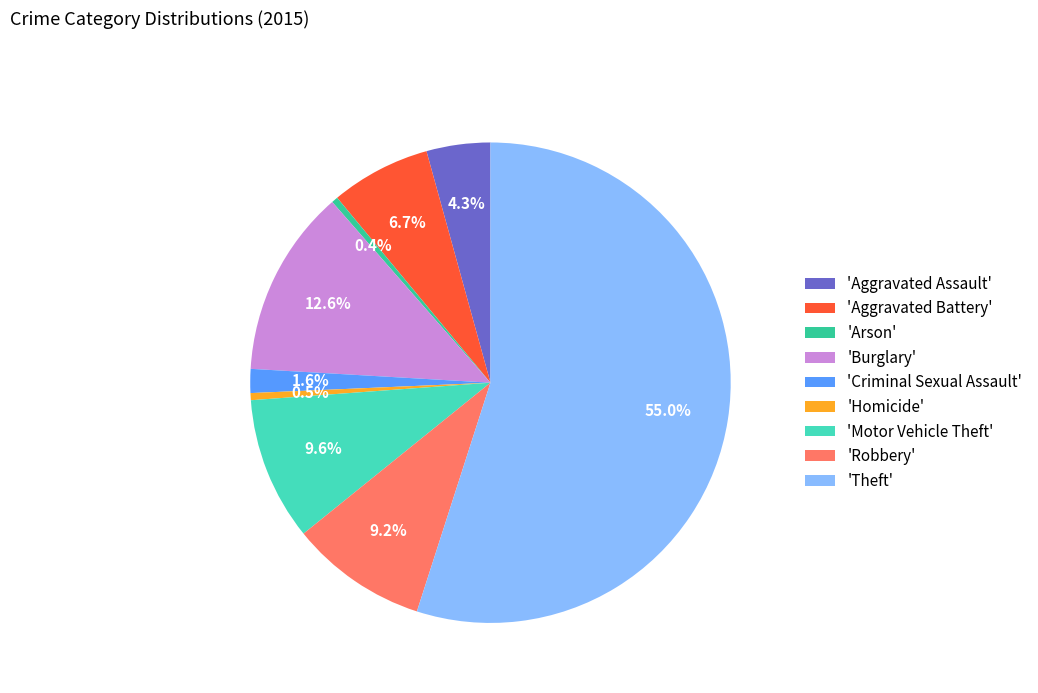

Which category has the biggest portion of the pie?

'Theft'